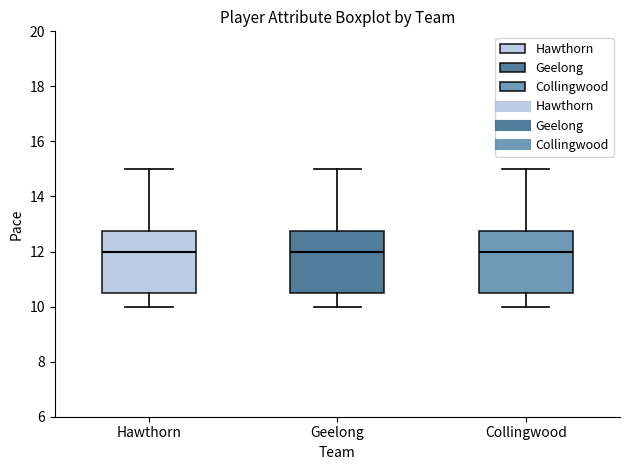

Reading left to right, read every box against the y-axis: the position of its median line, the range the box covers, and the ends of its whiskers. The values are not printed on the chart, so give them approximately, as read against the axis.

Hawthorn: median 12.0, box 10.6 to 12.8, whiskers 10.0 to 15.0
Geelong: median 12.0, box 10.6 to 12.8, whiskers 10.0 to 15.0
Collingwood: median 12.0, box 10.6 to 12.8, whiskers 10.0 to 15.0